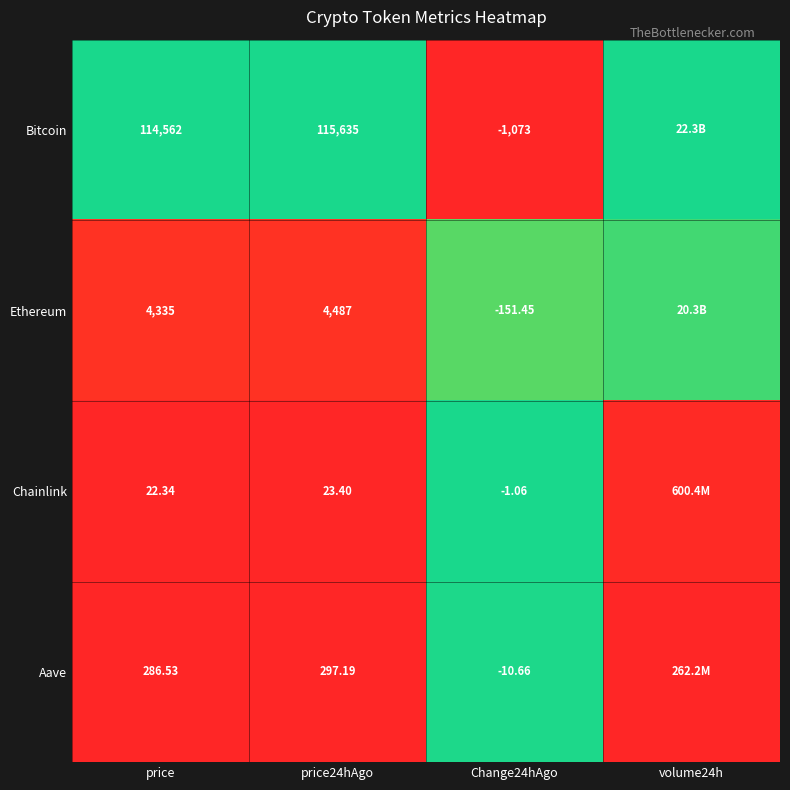

Which series has the largest total across all categories?

Bitcoin